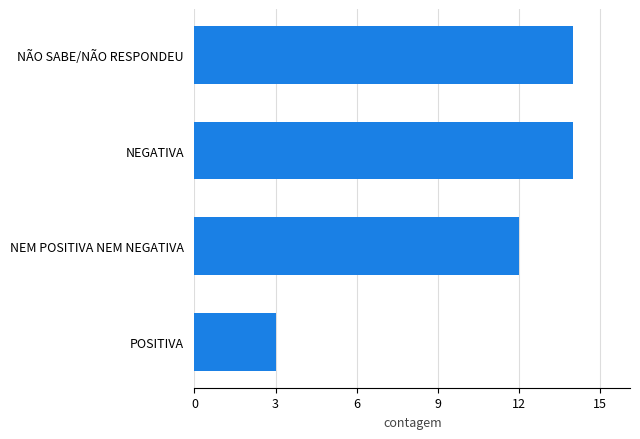

What is the difference between the maximum and minimum values?

11